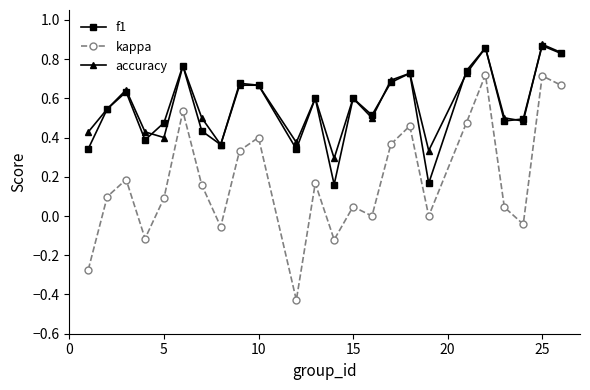

How many interior local peaks does the f1 series have?

8